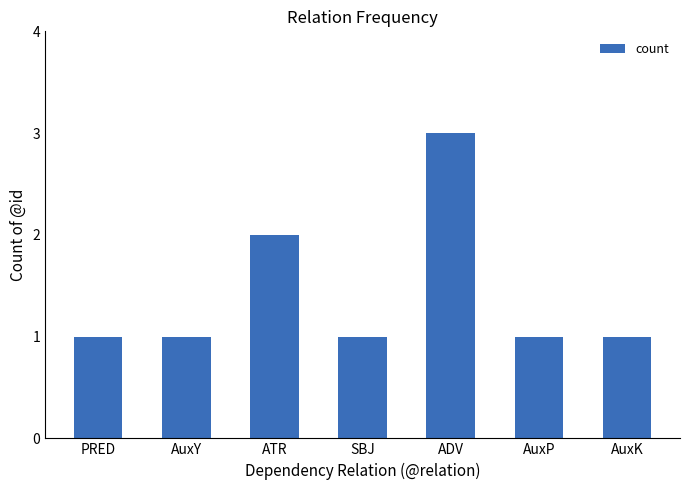

At which category does the chart reach its peak across all series?

ADV